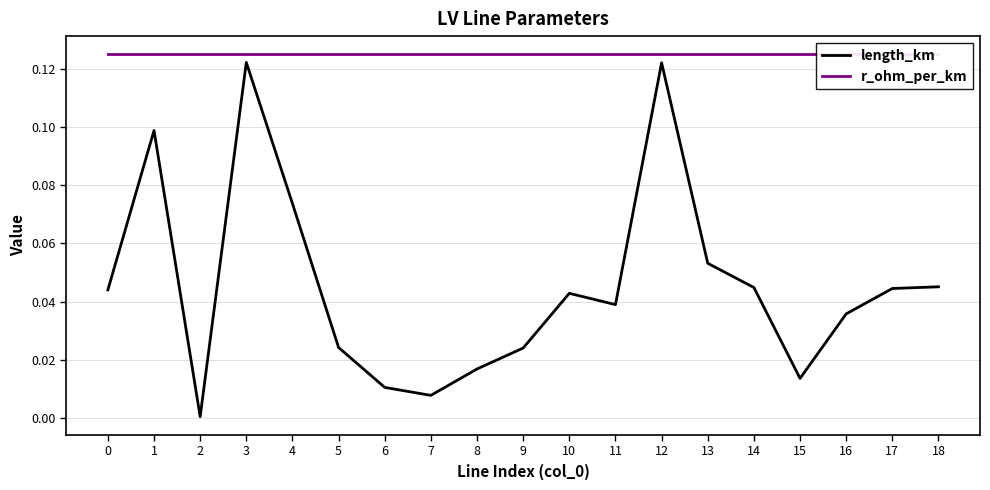

What are all the series names shown in the legend?

length_km, r_ohm_per_km